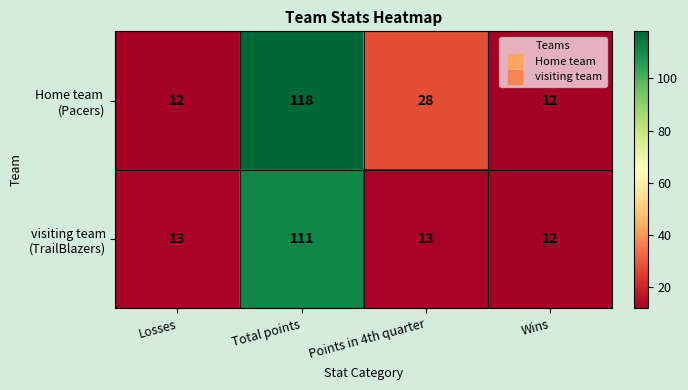

At which category is the sum across all series the highest?

Total points